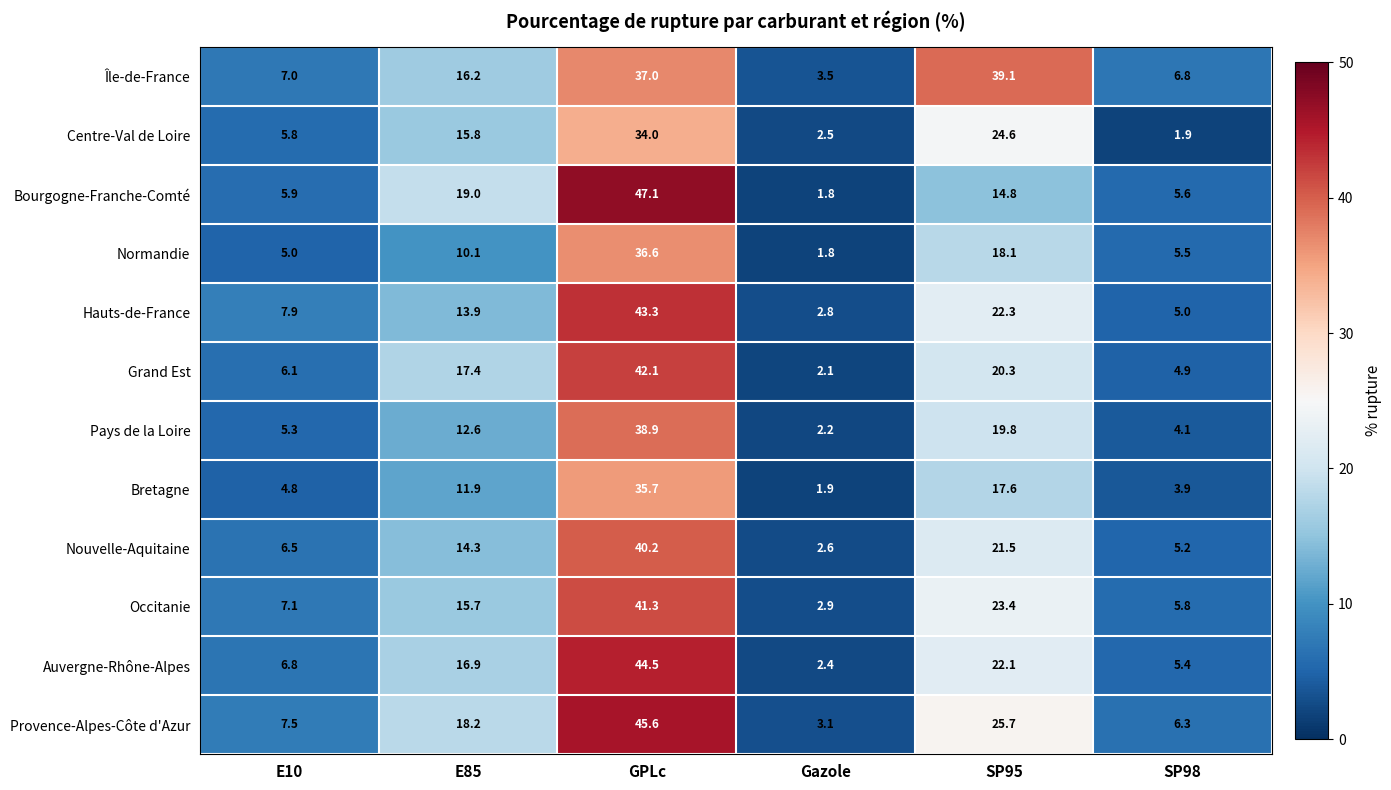

Which series has the widest spread of values?

Bourgogne-Franche-Comté